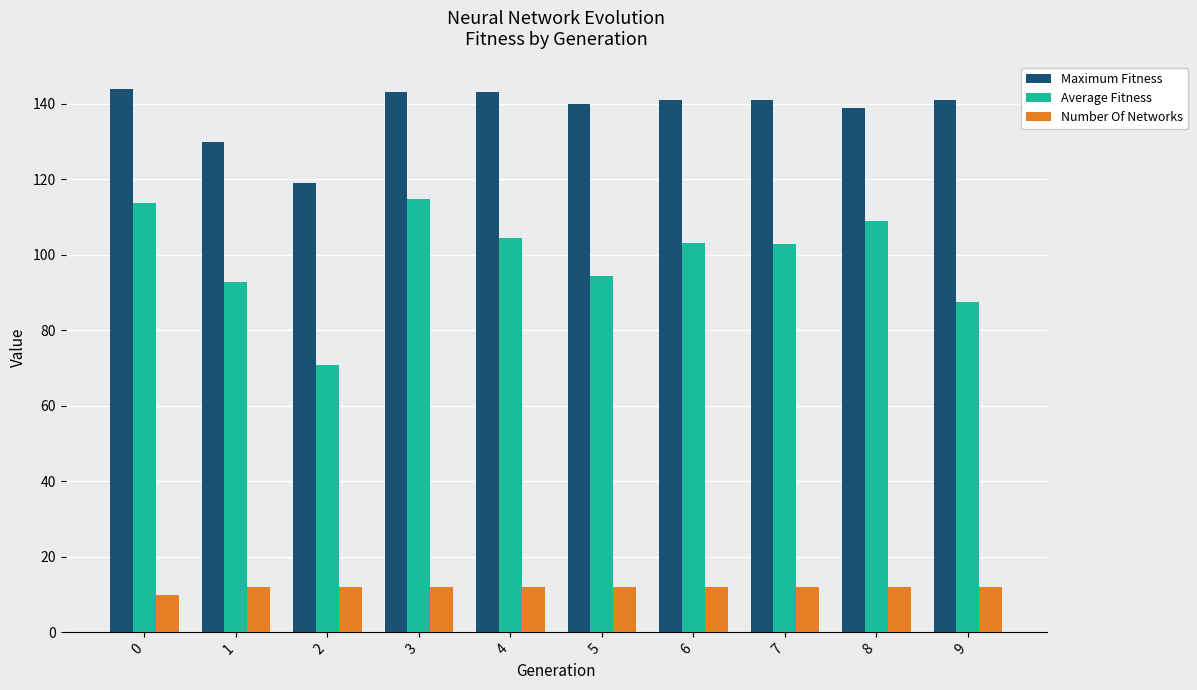

What is the value of the Number Of Networks bar at the 3rd from the left?

12.0